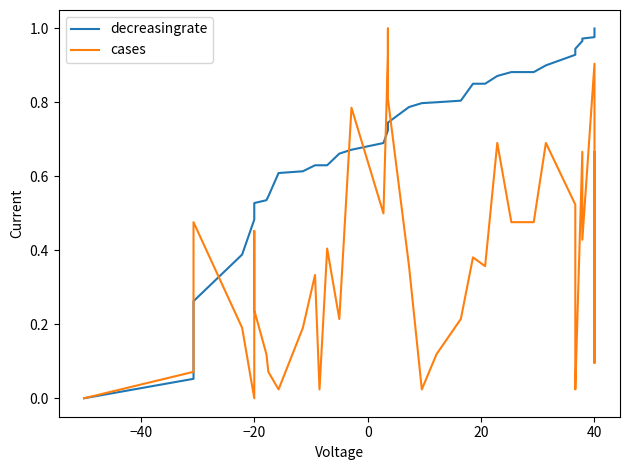

Rank the series at 40 from lowest to highest value.

cases, decreasingrate